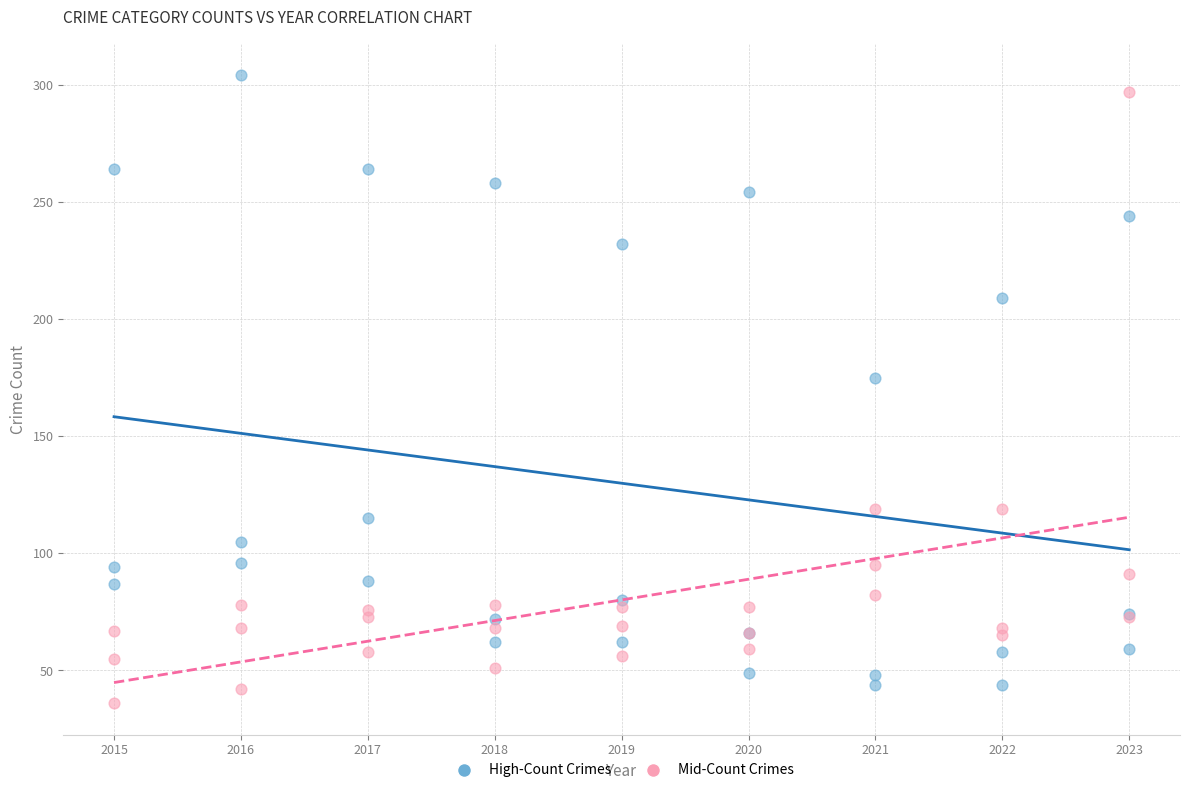

Across all series, what Y value is closest to 170?

175